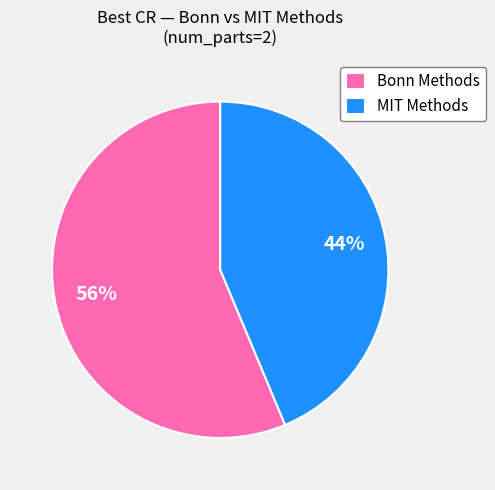

How many slices are in this pie chart?

2